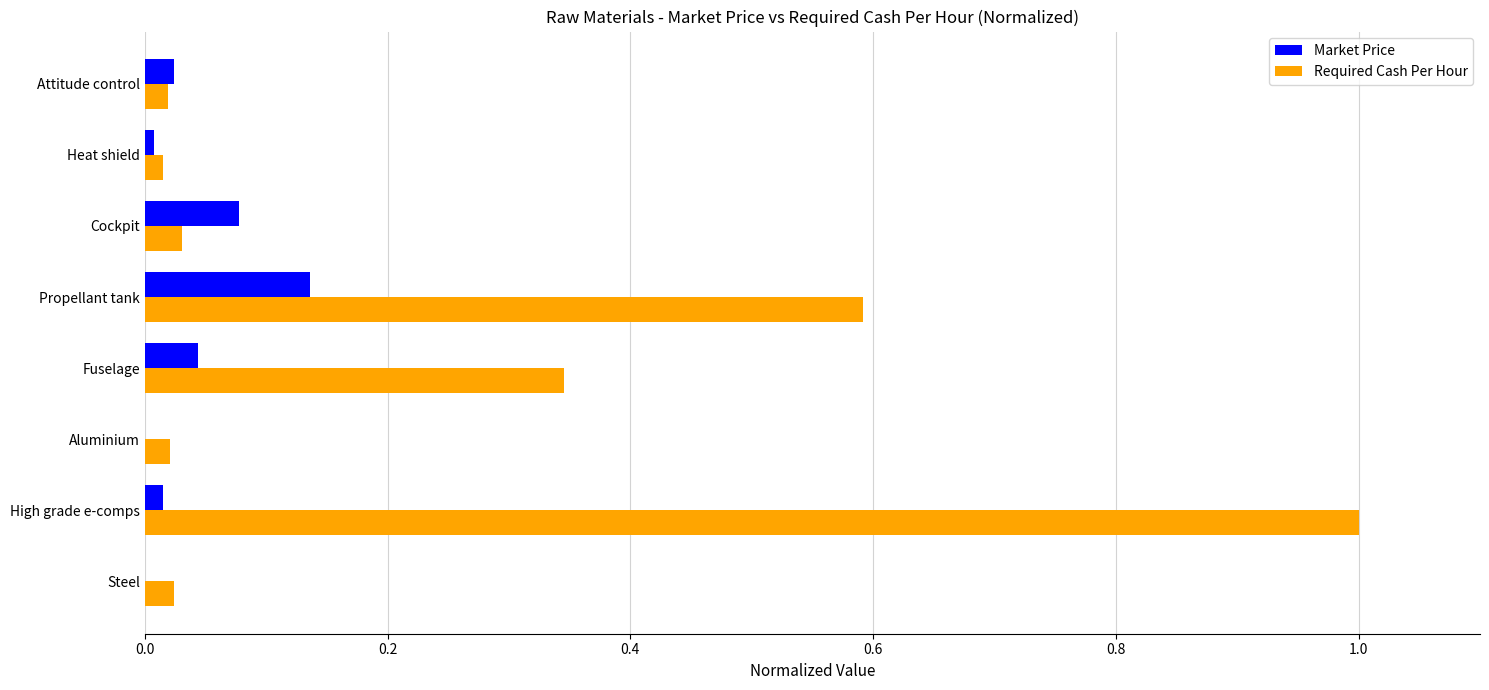

What is the greatest value displayed?

1.0